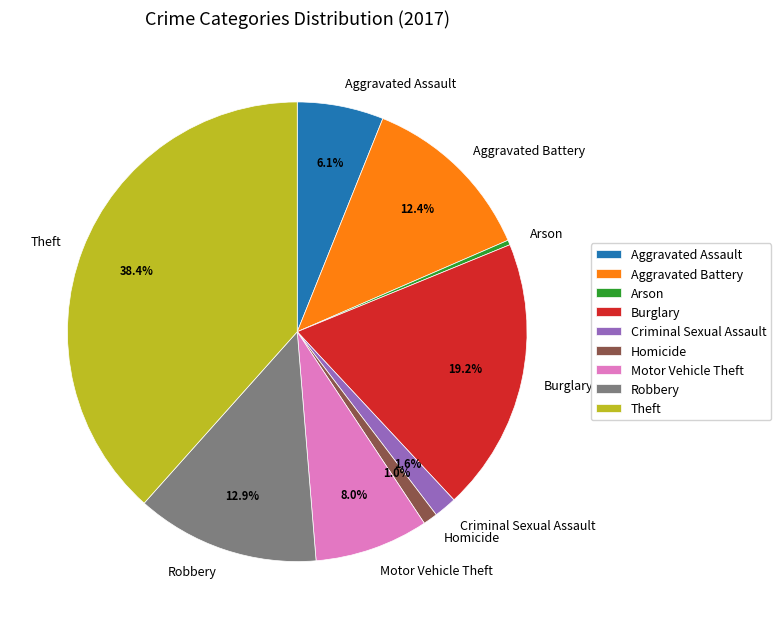

Approximately how many times larger is the value at Aggravated Battery compared to Theft?

0.3